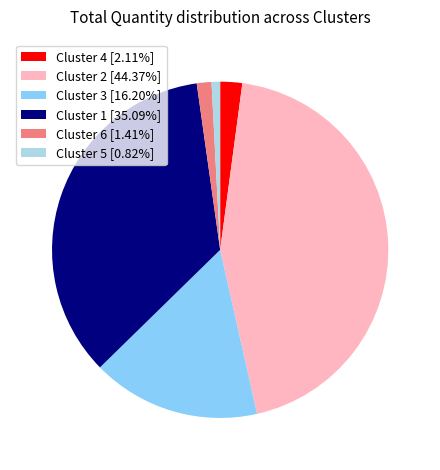

How many slices are in this pie chart?

6